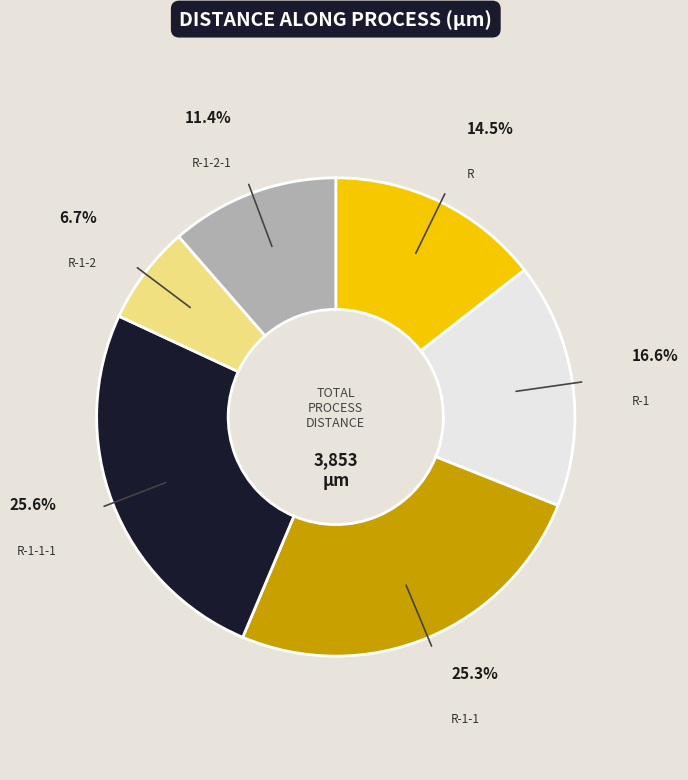

Combined, what portion of the pie is R-1-2-1 and R-1-1-1?

37.0%